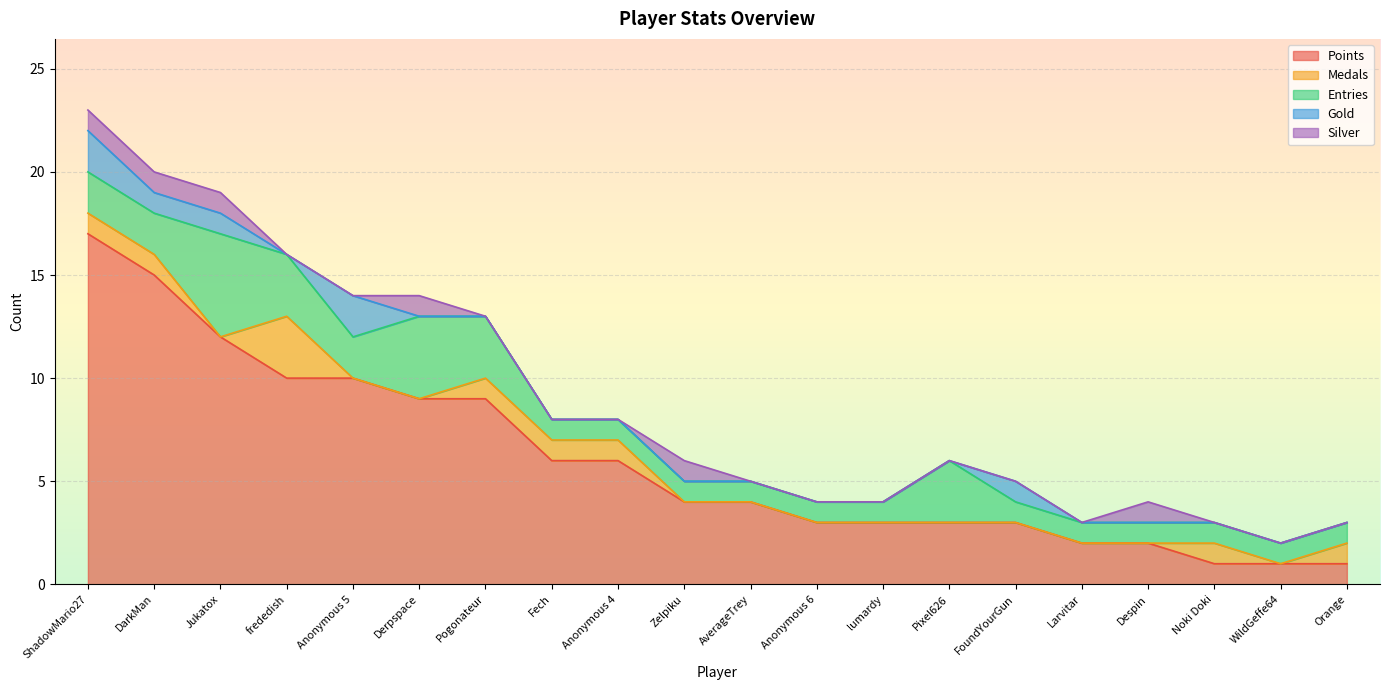

Reading left to right, extract all data points from this chart.

Points: ShadowMario27=17	DarkMan=15	Jukatox=12	frededish=10	Anonymous 5=10	Derpspace=9	Pogonateur=9	Fech=6	Anonymous 4=6	Zelpiku=4	AverageTrey=4	Anonymous 6=3	lumardy=3	Pixel626=3	FoundYourGun=3	Larvitar=2	Despin=2	Noki Doki=1	WildGeffe64=1	Orange=1
Medals: ShadowMario27=1	DarkMan=1	Jukatox=0	frededish=3	Anonymous 5=0	Derpspace=0	Pogonateur=1	Fech=1	Anonymous 4=1	Zelpiku=0	AverageTrey=0	Anonymous 6=0	lumardy=0	Pixel626=0	FoundYourGun=0	Larvitar=0	Despin=0	Noki Doki=1	WildGeffe64=0	Orange=1
Entries: ShadowMario27=2	DarkMan=2	Jukatox=5	frededish=3	Anonymous 5=2	Derpspace=4	Pogonateur=3	Fech=1	Anonymous 4=1	Zelpiku=1	AverageTrey=1	Anonymous 6=1	lumardy=1	Pixel626=3	FoundYourGun=1	Larvitar=1	Despin=1	Noki Doki=1	WildGeffe64=1	Orange=1
Gold: ShadowMario27=2	DarkMan=1	Jukatox=1	frededish=0	Anonymous 5=2	Derpspace=0	Pogonateur=0	Fech=0	Anonymous 4=0	Zelpiku=0	AverageTrey=0	Anonymous 6=0	lumardy=0	Pixel626=0	FoundYourGun=1	Larvitar=0	Despin=0	Noki Doki=0	WildGeffe64=0	Orange=0
Silver: ShadowMario27=1	DarkMan=1	Jukatox=1	frededish=0	Anonymous 5=0	Derpspace=1	Pogonateur=0	Fech=0	Anonymous 4=0	Zelpiku=1	AverageTrey=0	Anonymous 6=0	lumardy=0	Pixel626=0	FoundYourGun=0	Larvitar=0	Despin=1	Noki Doki=0	WildGeffe64=0	Orange=0